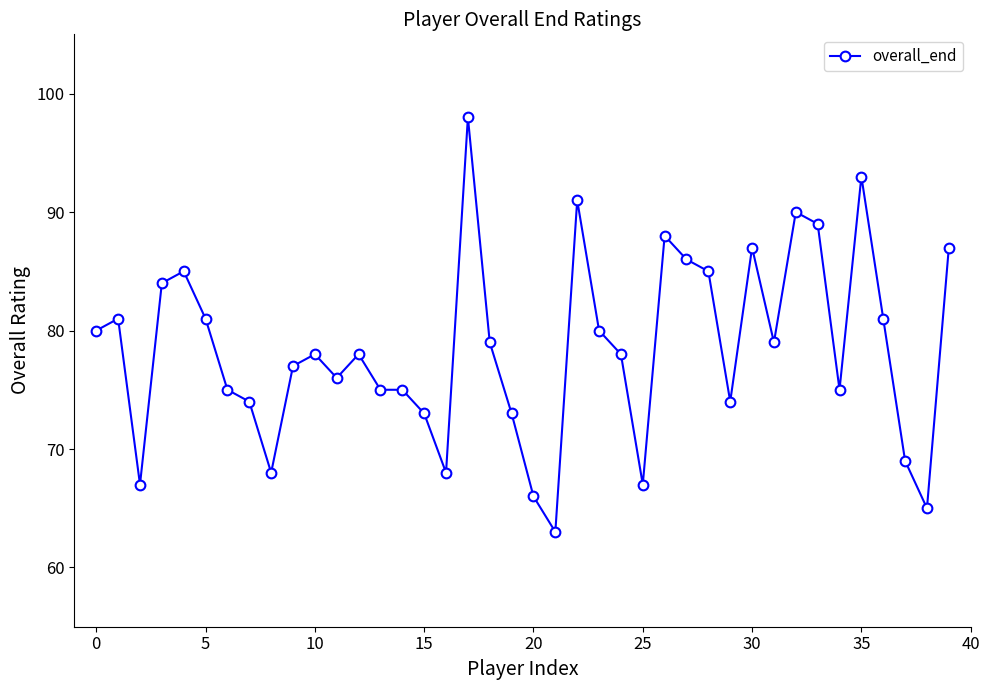

Count the number of categories in the chart.

40